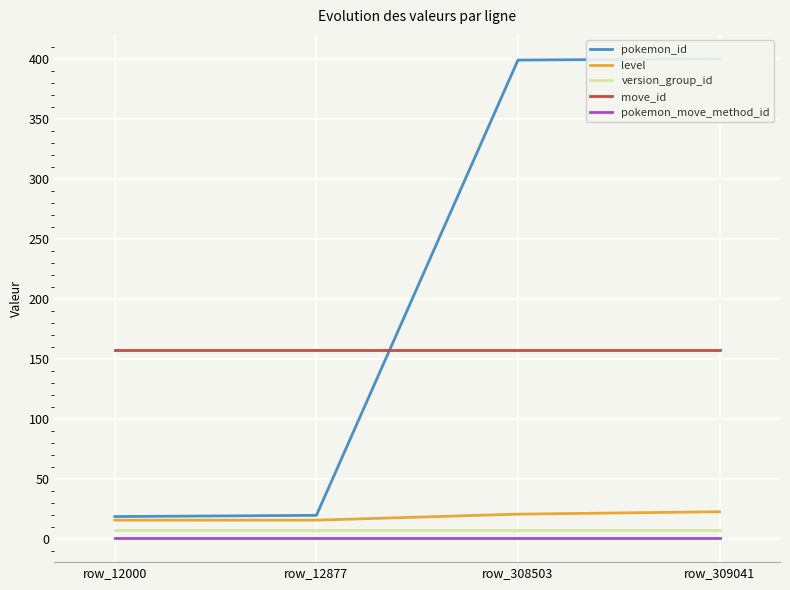

What is the greatest value displayed?

400